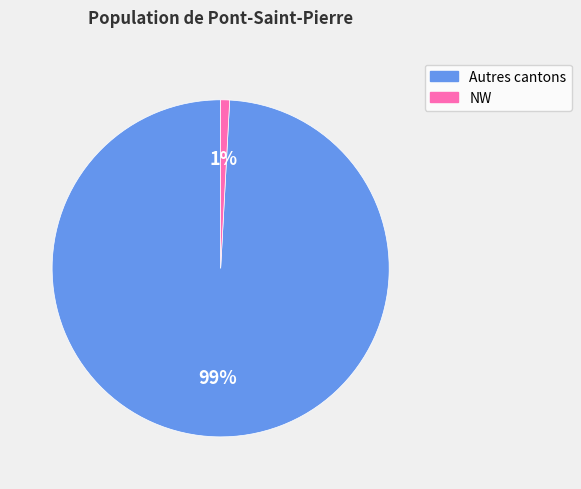

To the nearest percent, what is the average slice percentage?

50%